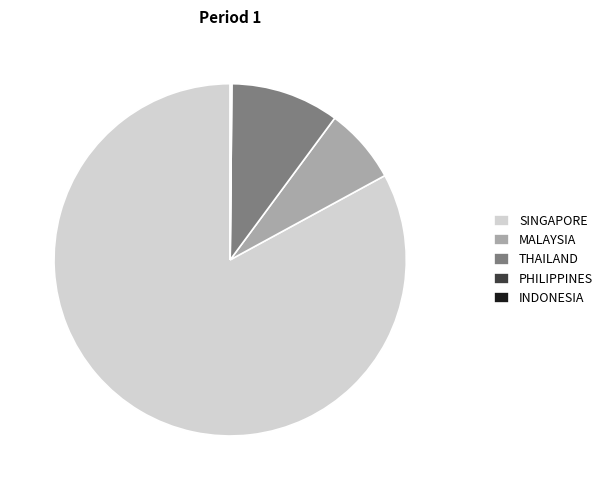

Which category accounts for the majority?

SINGAPORE